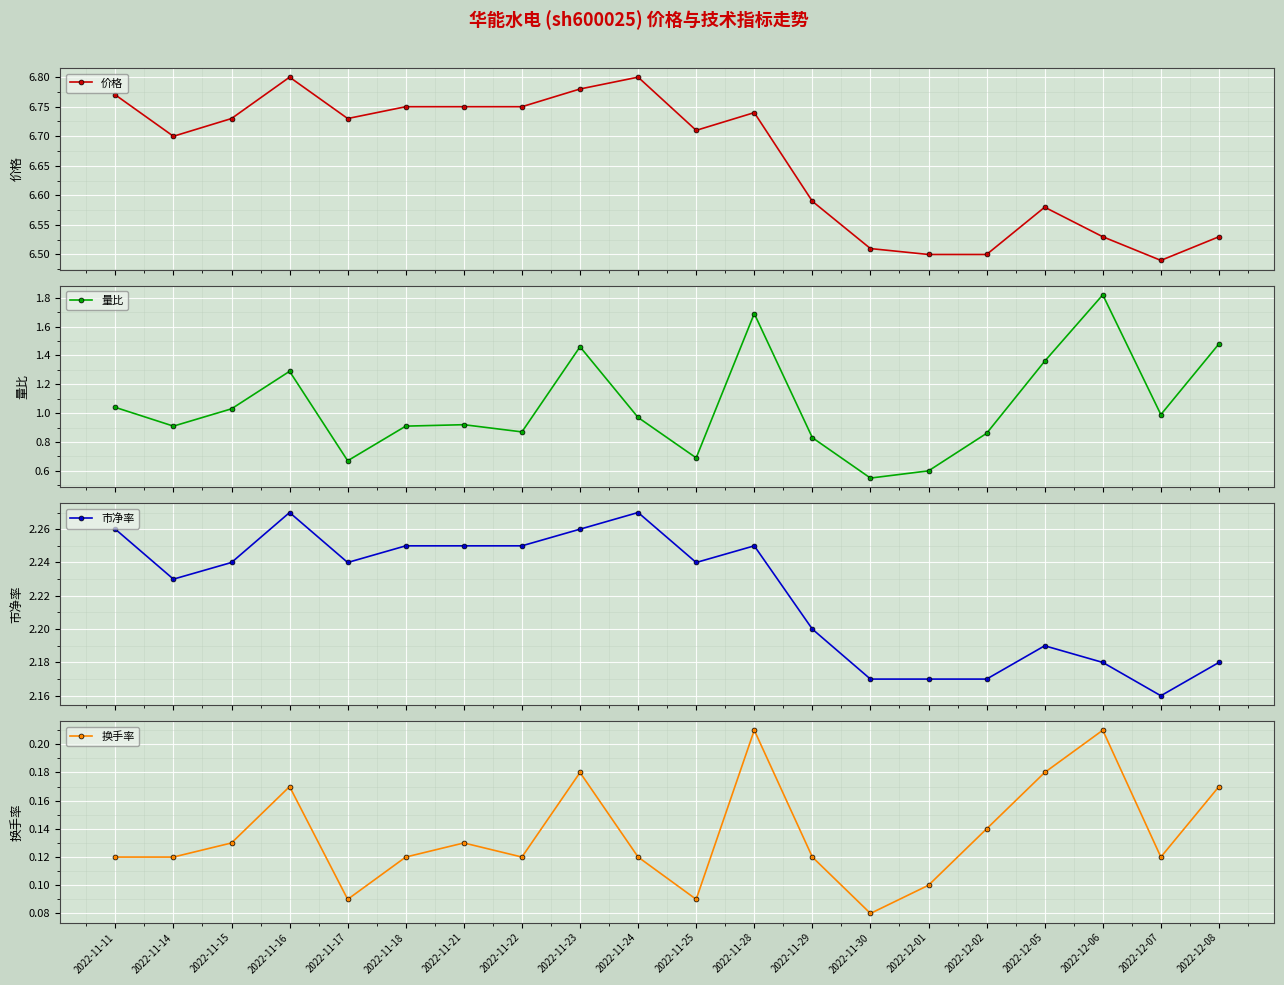

What is the value of the 价格 point at the 12th from the left?

6.7